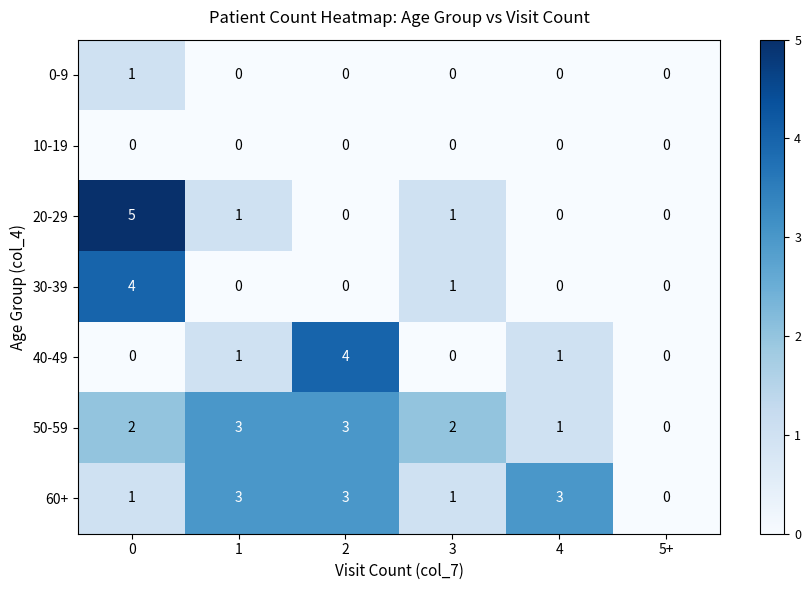

What is the spread (max minus min) of values at 2?

4